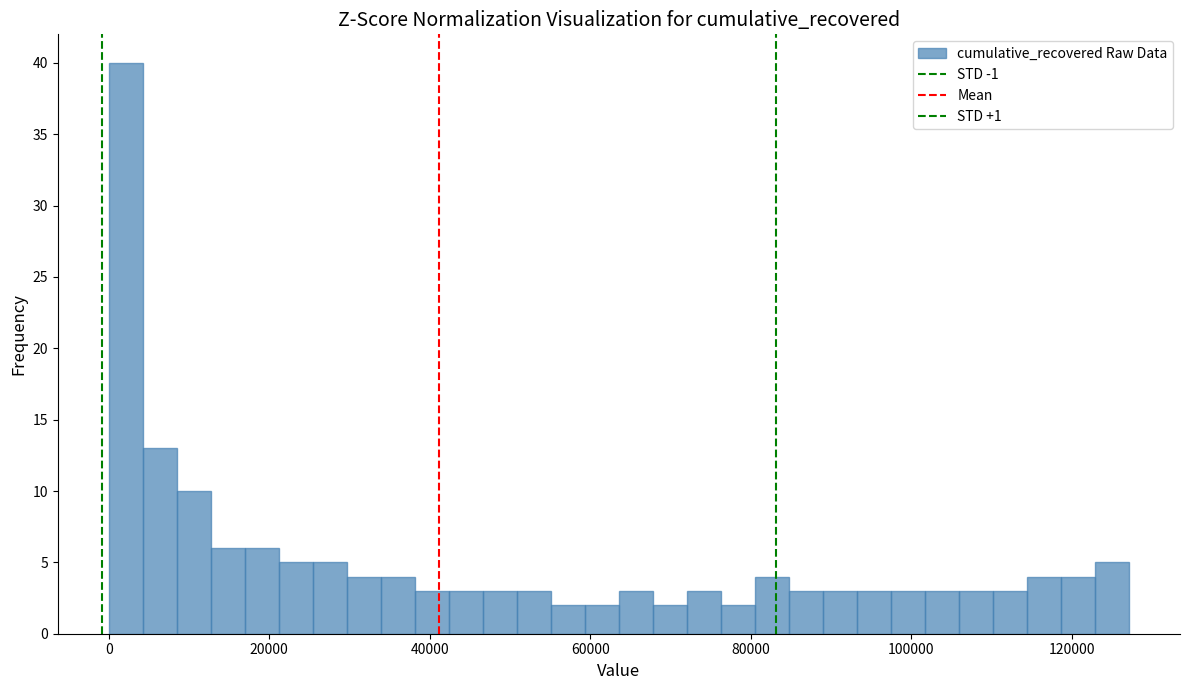

Read against the x-axis, roughly where is the centre of the tallest bar?

2000